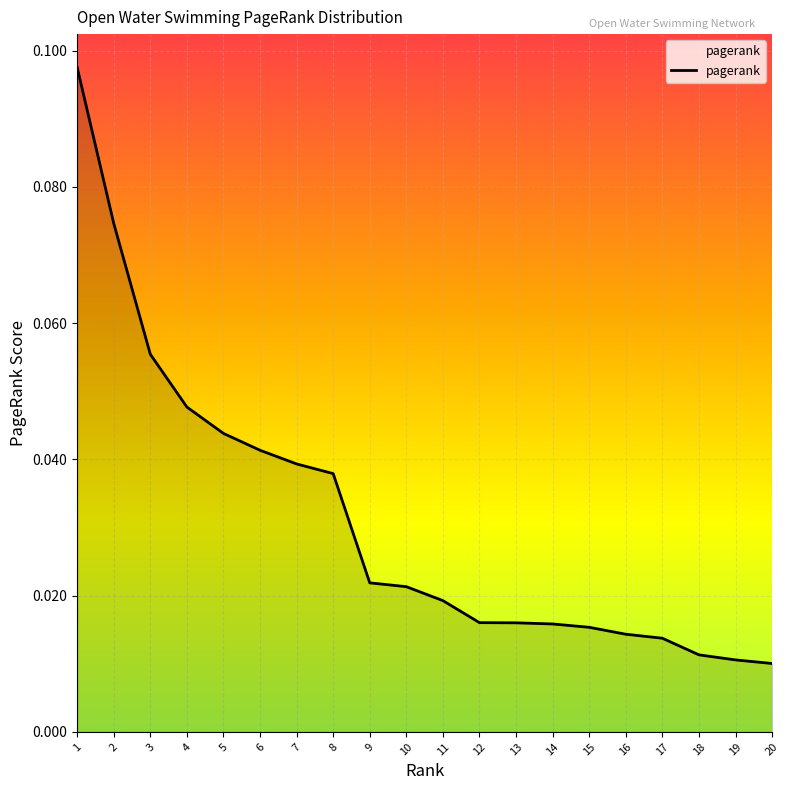

The chart shows a value of 0.1 at 7. True or false?

False